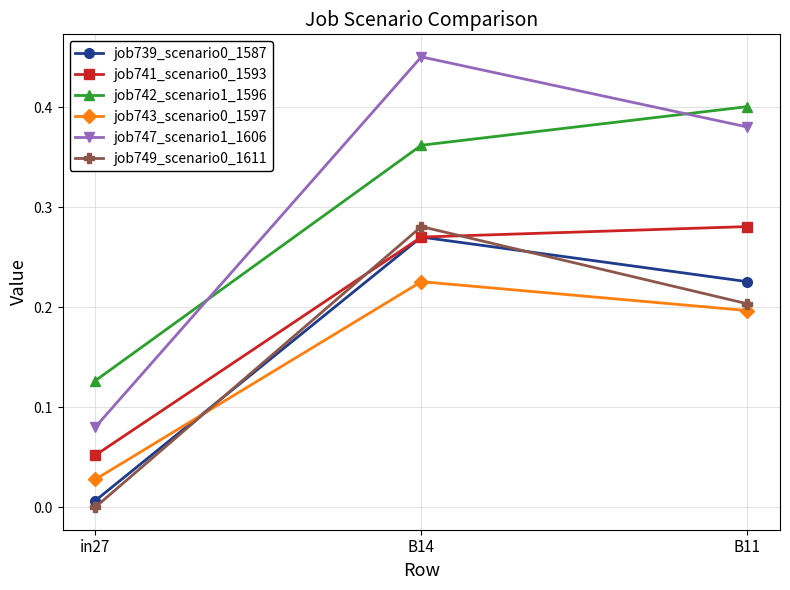

Is the value of job739_scenario0_1587 at in27 greater than the value of job741_scenario0_1593 at B11?

No